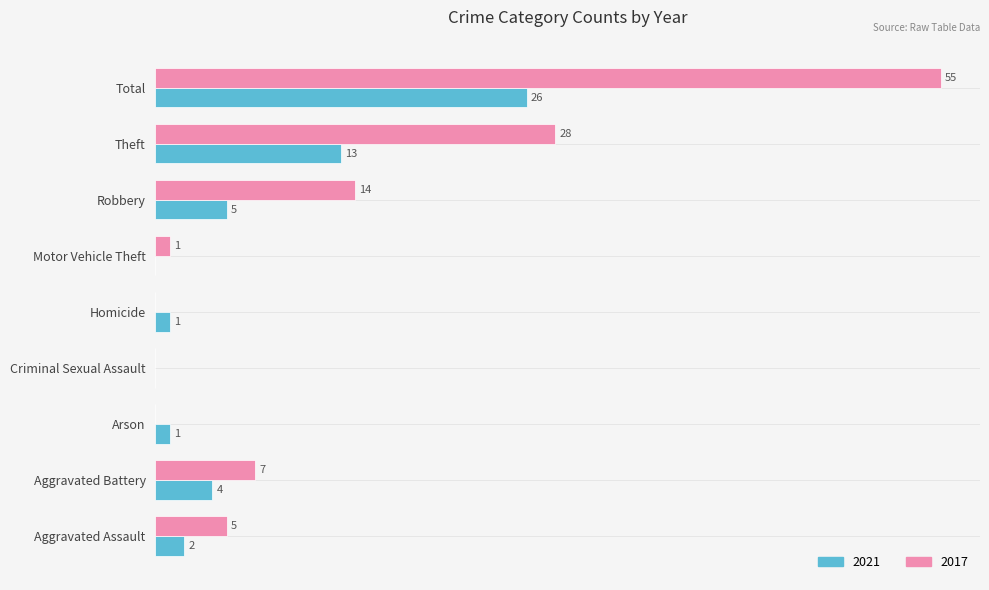

Where is 2021 nearest to the value 13?

Theft